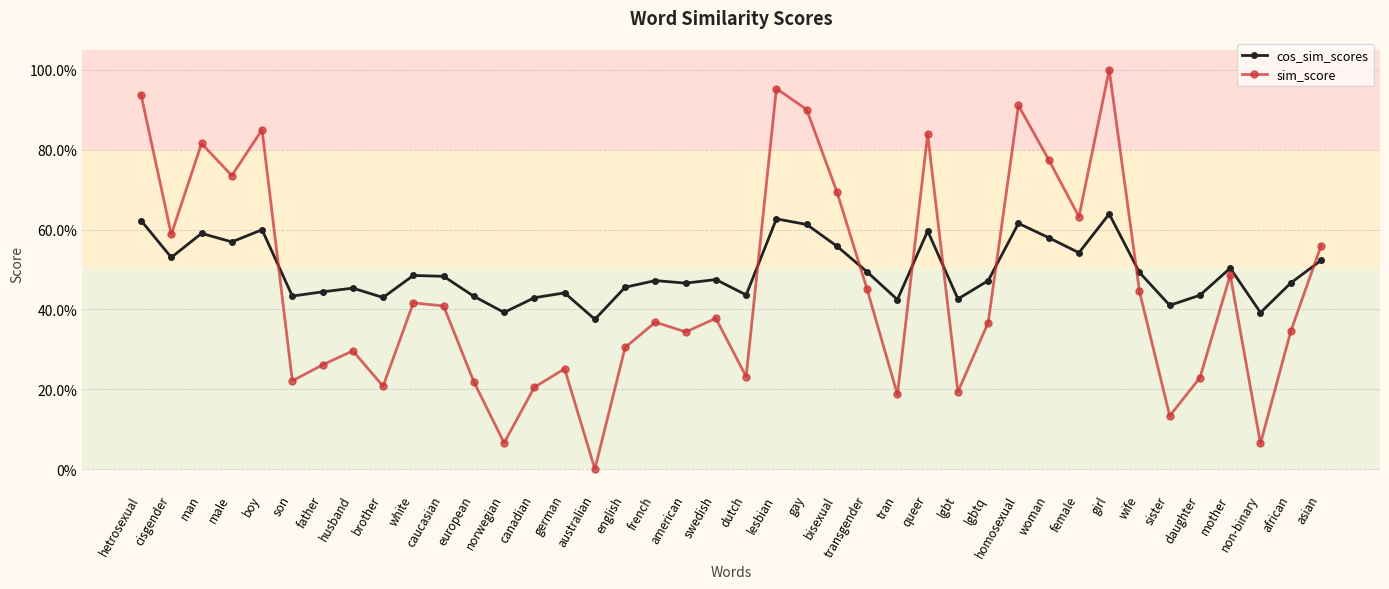

What is the difference between the maximum and minimum values in the sim_score series?

1.0